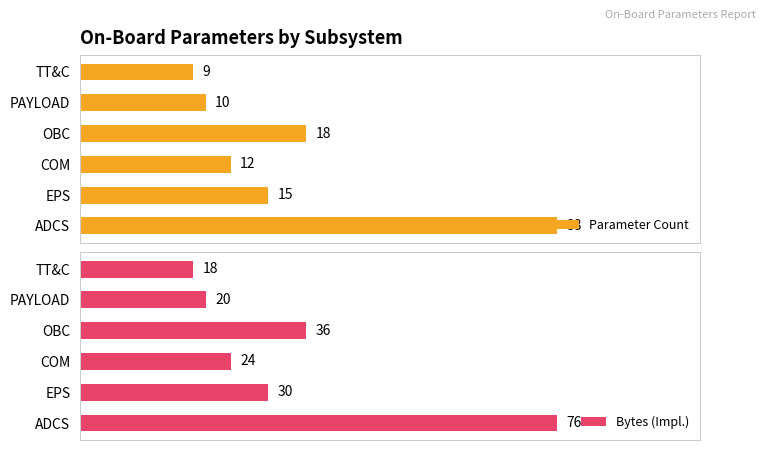

What is the difference between the second highest and second lowest values in the Parameter Count series?

8